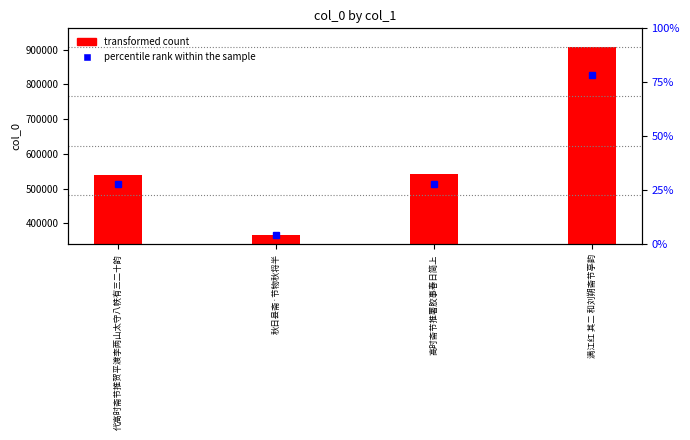

True or false: the data shows 78306.3 at 高时斋节推署胶事春日简上.

False